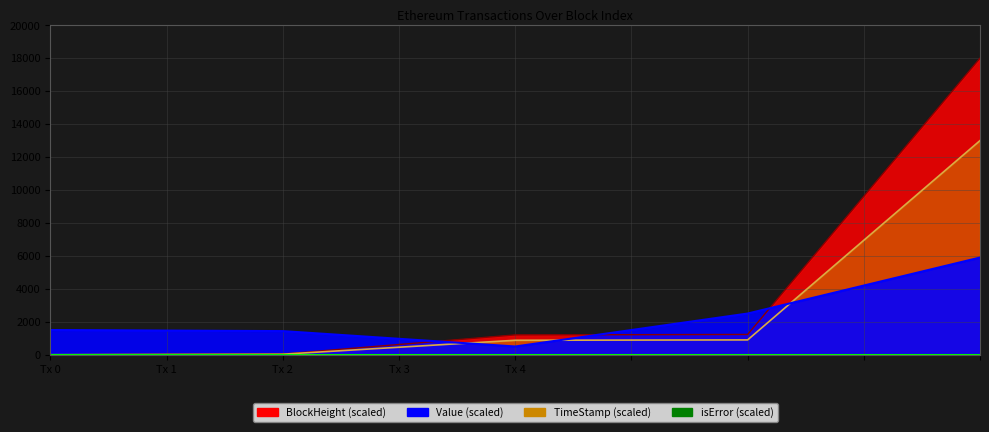

Does the chart have visible grid lines?

Yes